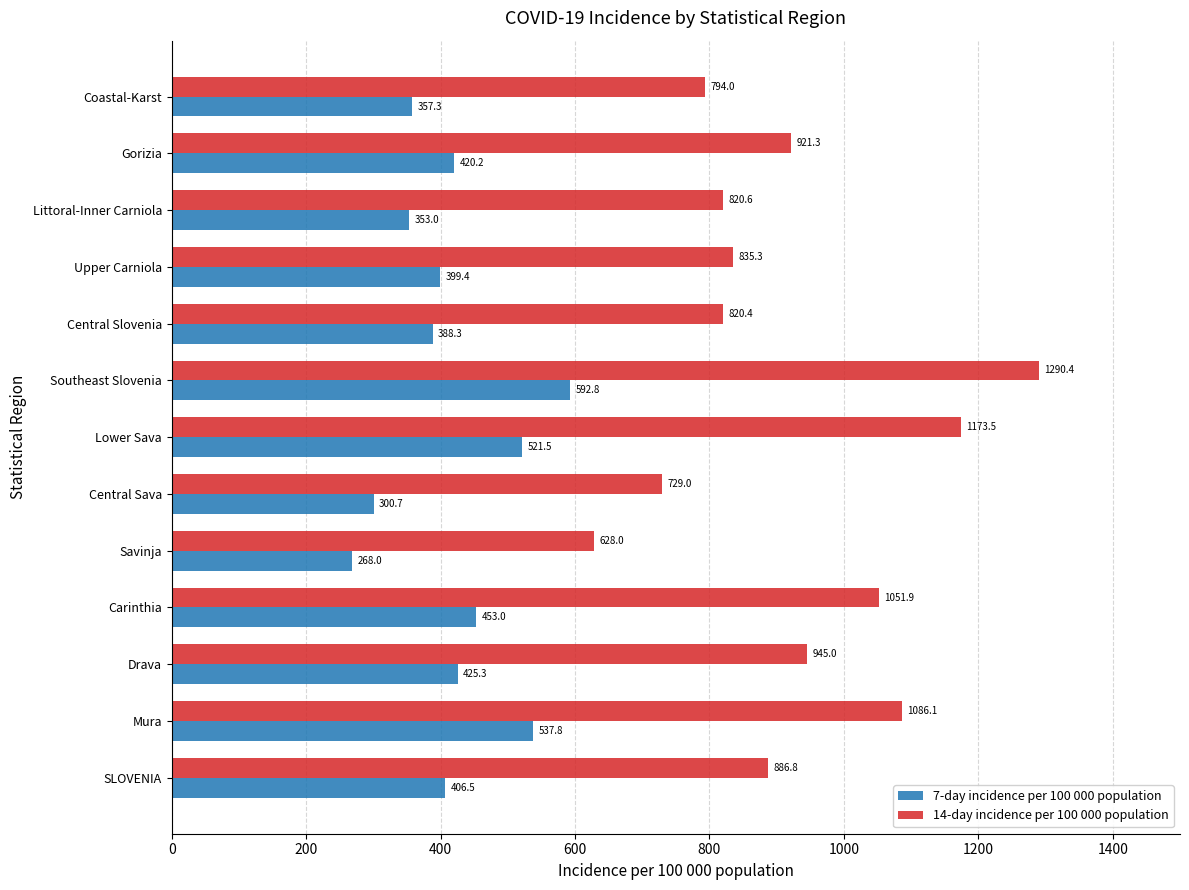

Which series has the largest range (max minus min)?

14-day incidence per 100 000 population